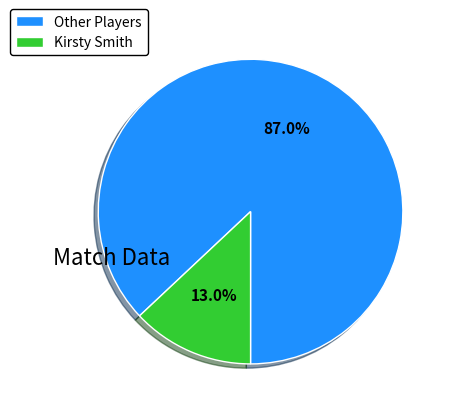

Is there any slice that represents more than half of the pie?

Yes